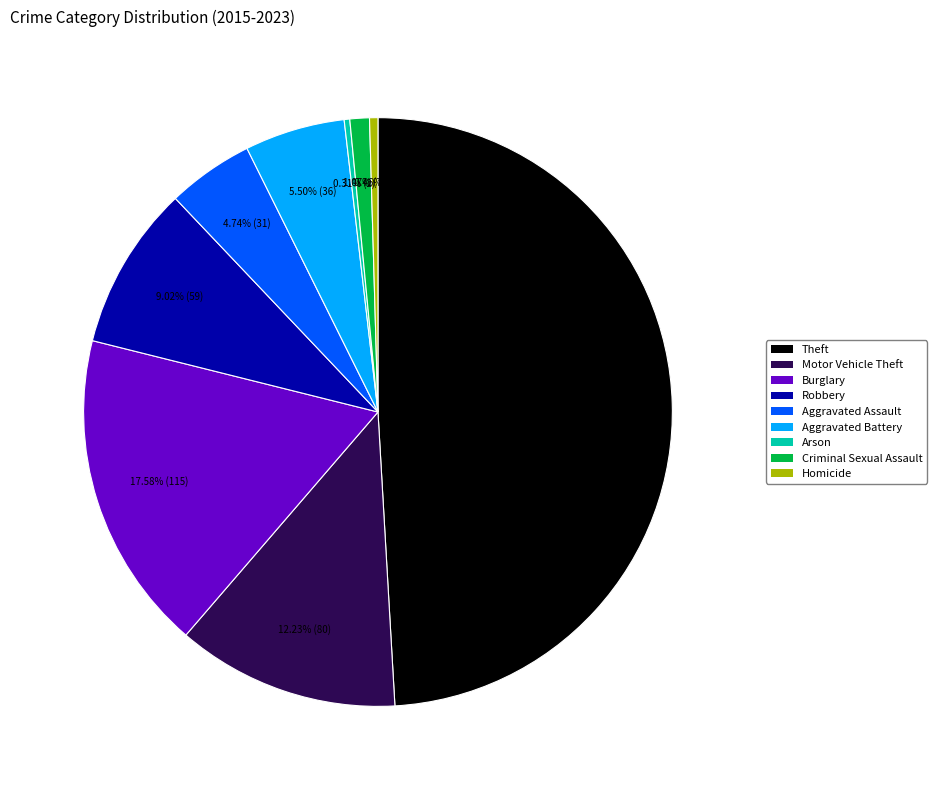

To the nearest percent, what is the difference between the largest and smallest slice percentages?

49%